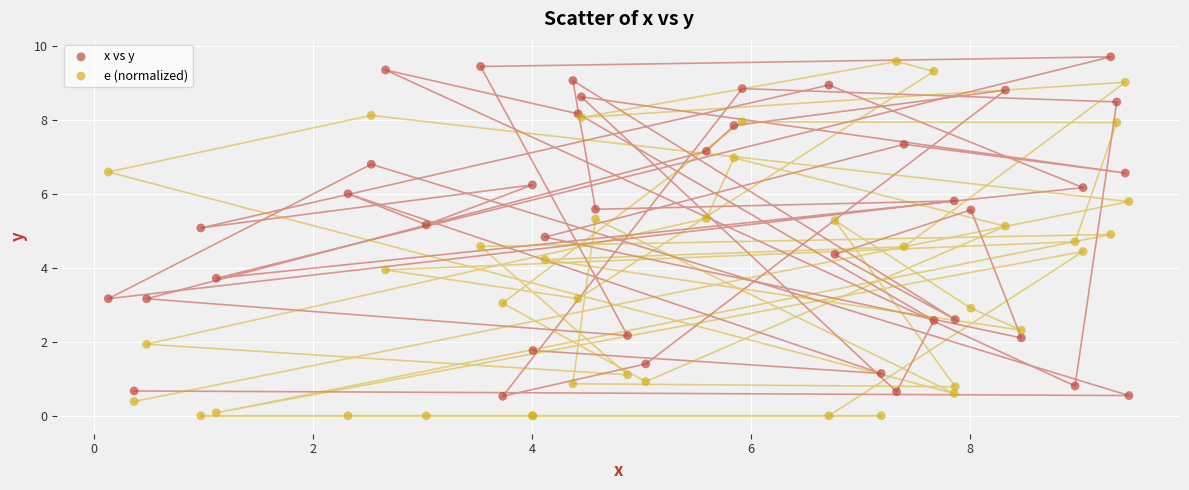

Which series reaches the minimum Y coordinate?

e (normalized)